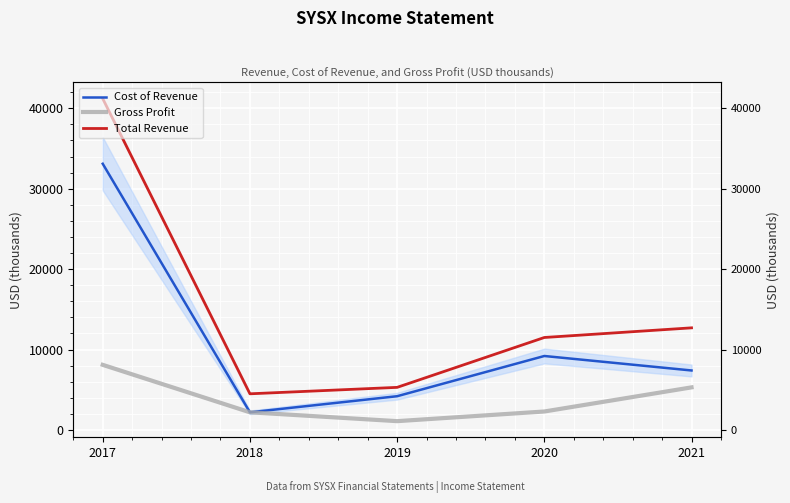

Which series has the largest total across all categories?

Total Revenue